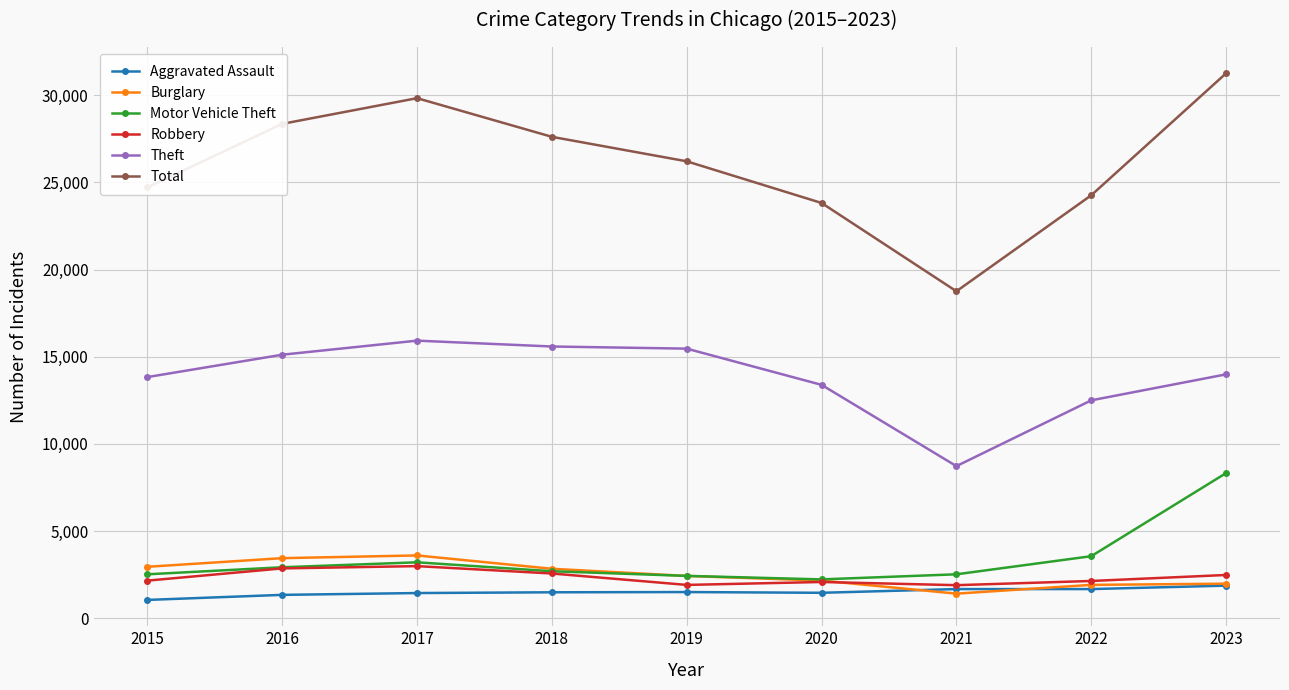

How many categories are shown in the chart?

9